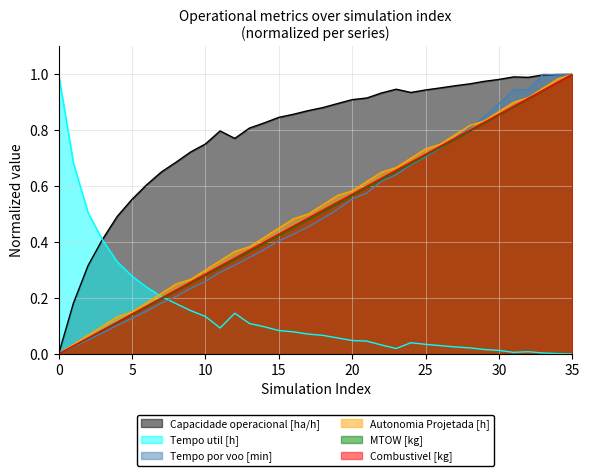

Which series has the largest total across all categories?

Capacidade operacional [ha/h]